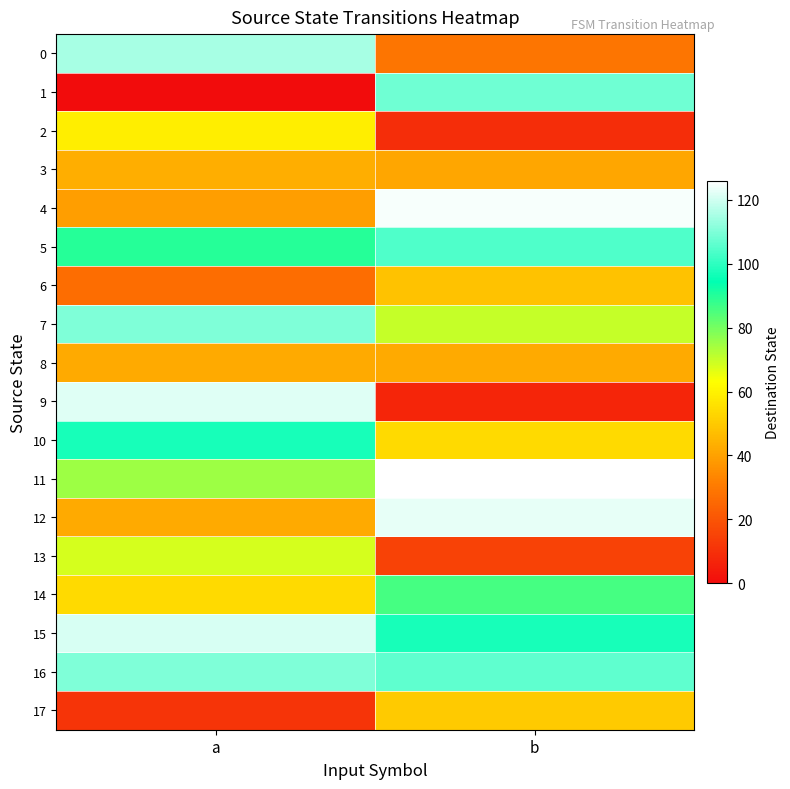

Which series has the widest spread of values?

9